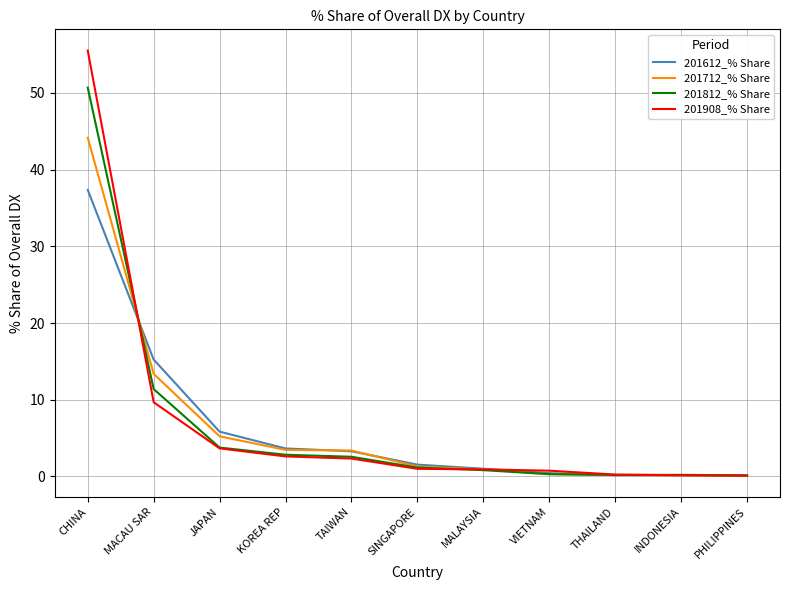

The 201908_% Share series shows 0.1 at INDONESIA. True or false?

True